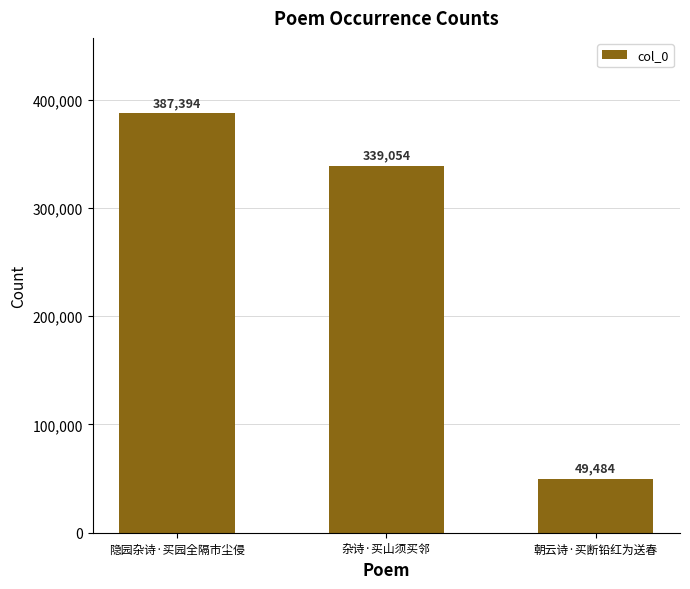

List the labels in order of value, smallest first.

朝云诗·买断铅红为送春, 杂诗·买山须买邻, 隐园杂诗·买园全隔市尘侵